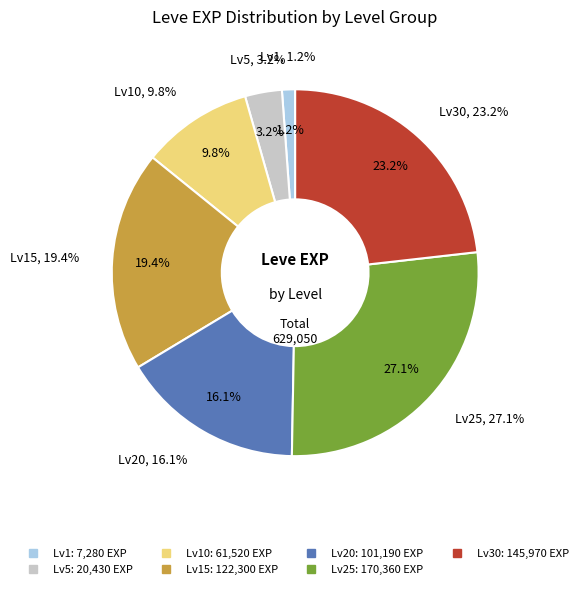

What is the smallest slice in the pie chart?

1